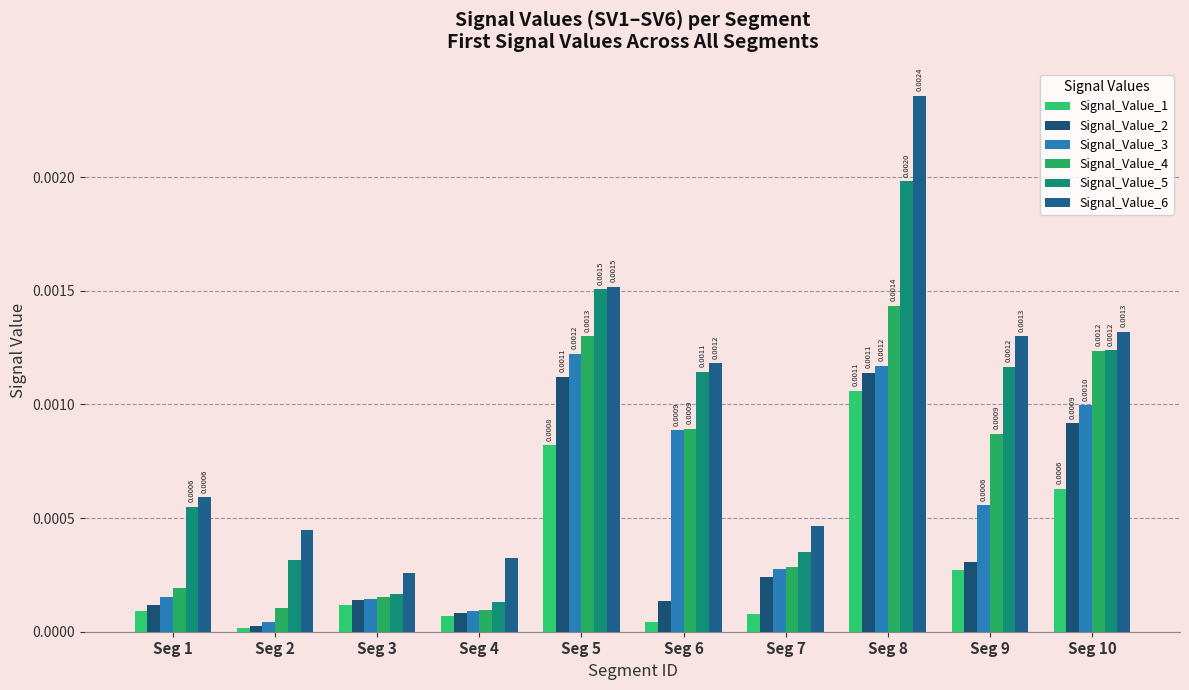

Does the chart contain any negative values?

No